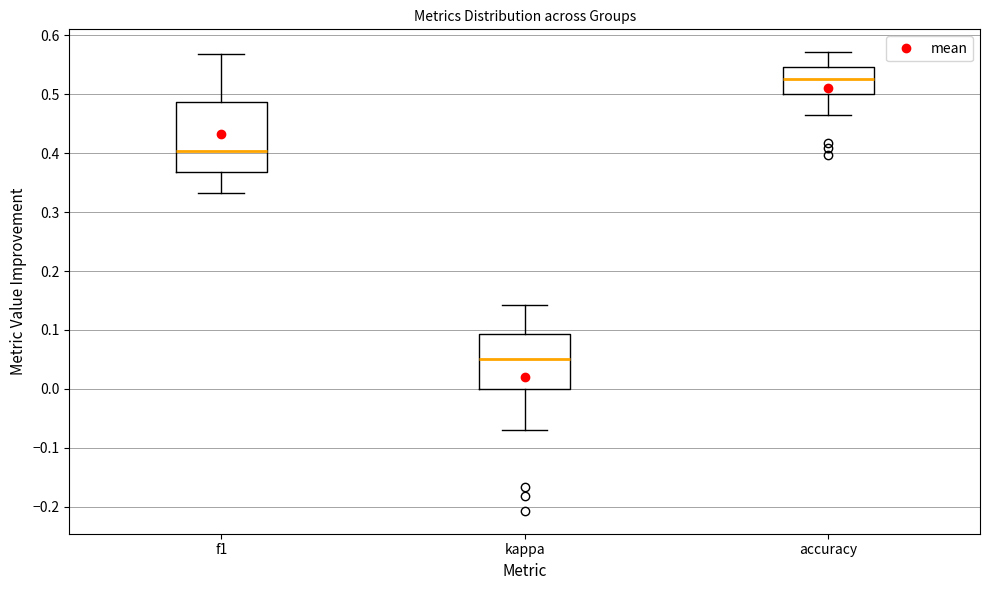

Comparing the boxes themselves (not the whiskers), which one is the tallest?

f1